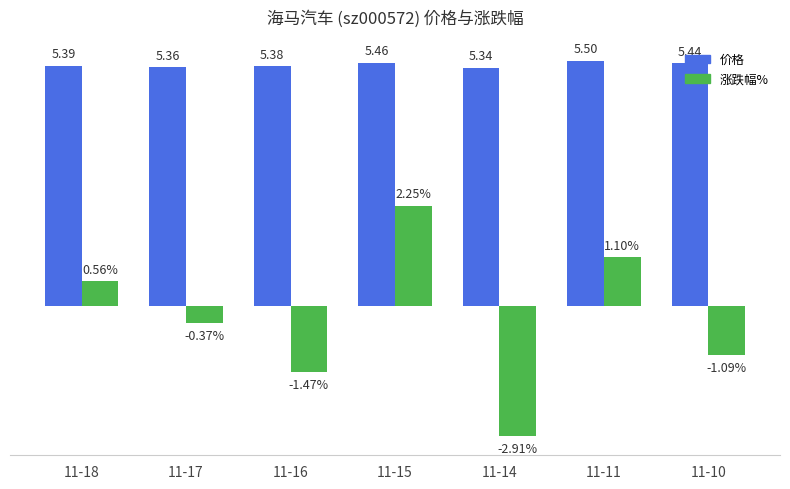

At which label does 涨跌幅% reach its minimum?

11-14